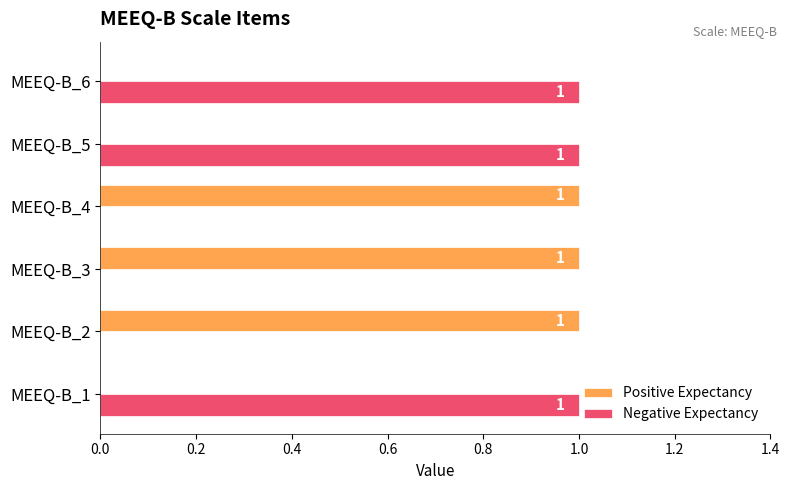

True or false: Positive Expectancy has a value of 0 at MEEQ-B_3.

False